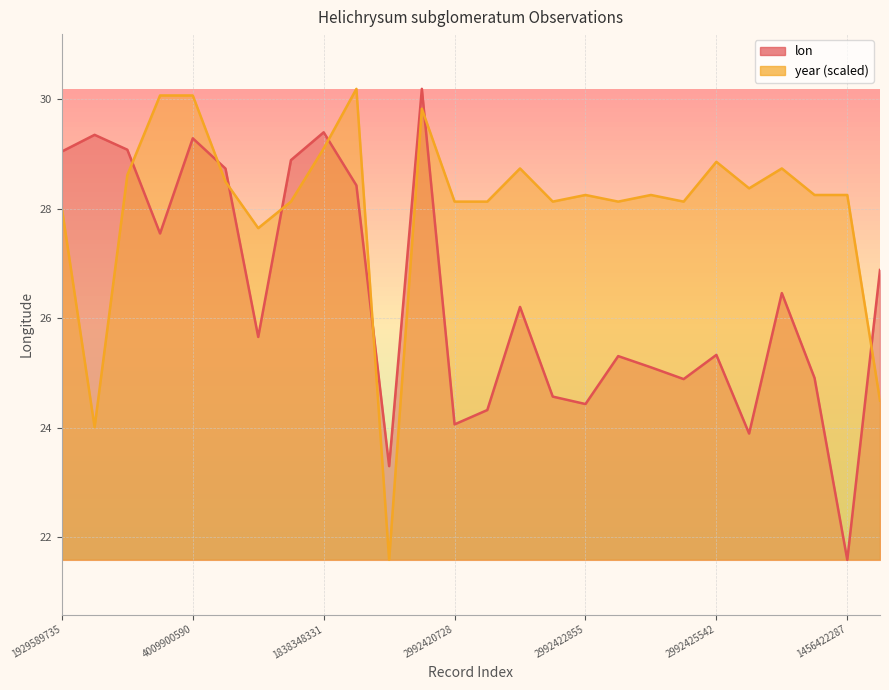

List the series in order of their peak value, highest first.

lon, year